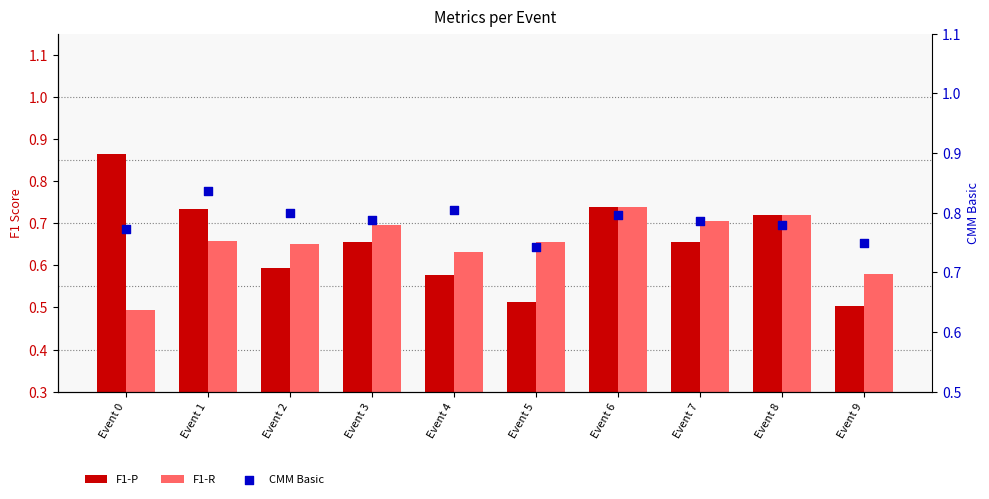

Is the value of F1-P at Event 4 greater than the value of F1-R at Event 4?

No